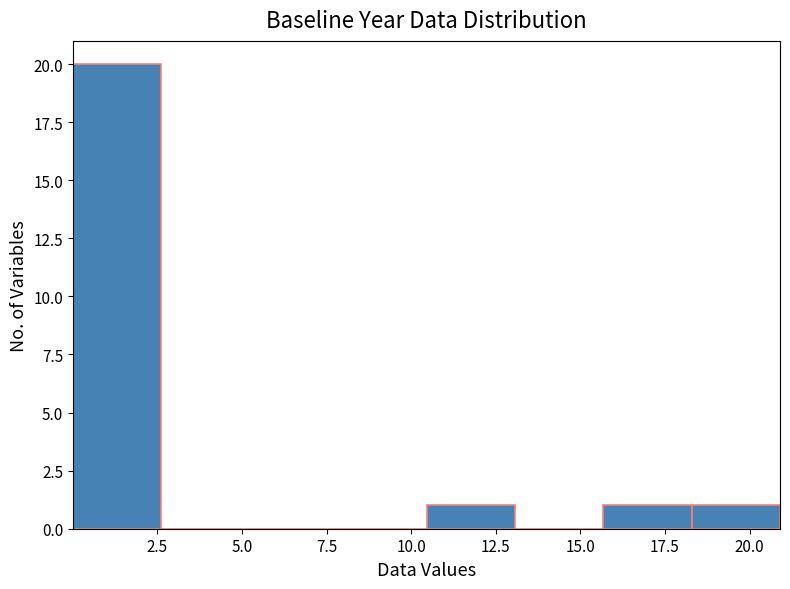

Reading left to right, transcribe this chart: for each bar, give the range it covers on the x-axis and its height. Neither the bar edges nor the heights are printed on the chart, so give them approximately, as read against the axes.

0.0 to 2.5: 20
2.5 to 5.0: 0
5.0 to 8.0: 0
8.0 to 10.5: 0
10.5 to 13.0: 1
13.0 to 15.5: 0
15.5 to 18.5: 1
18.5 to 21.0: 1